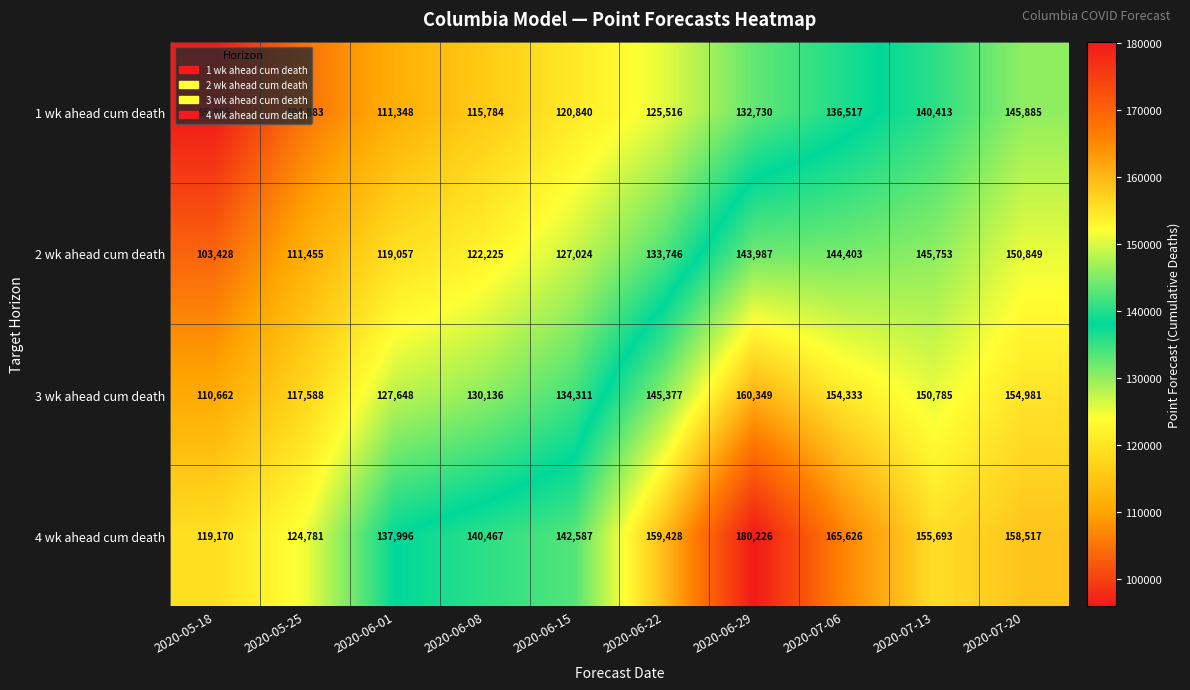

What is the difference between the maximum and minimum values in the 3 wk ahead cum death series?

49687